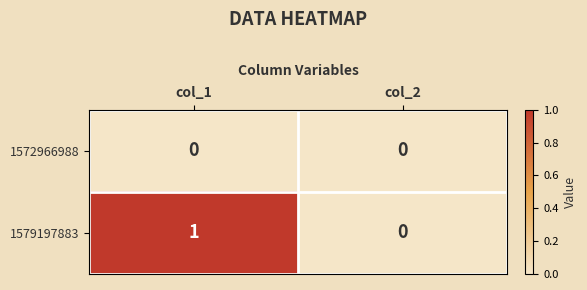

What is the total value across all series at col_1?

1